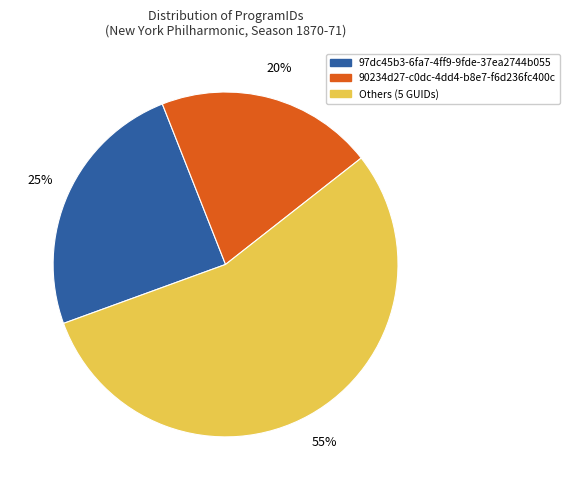

To the nearest percent, what percentage of the pie is Others (5 GUIDs)?

55%